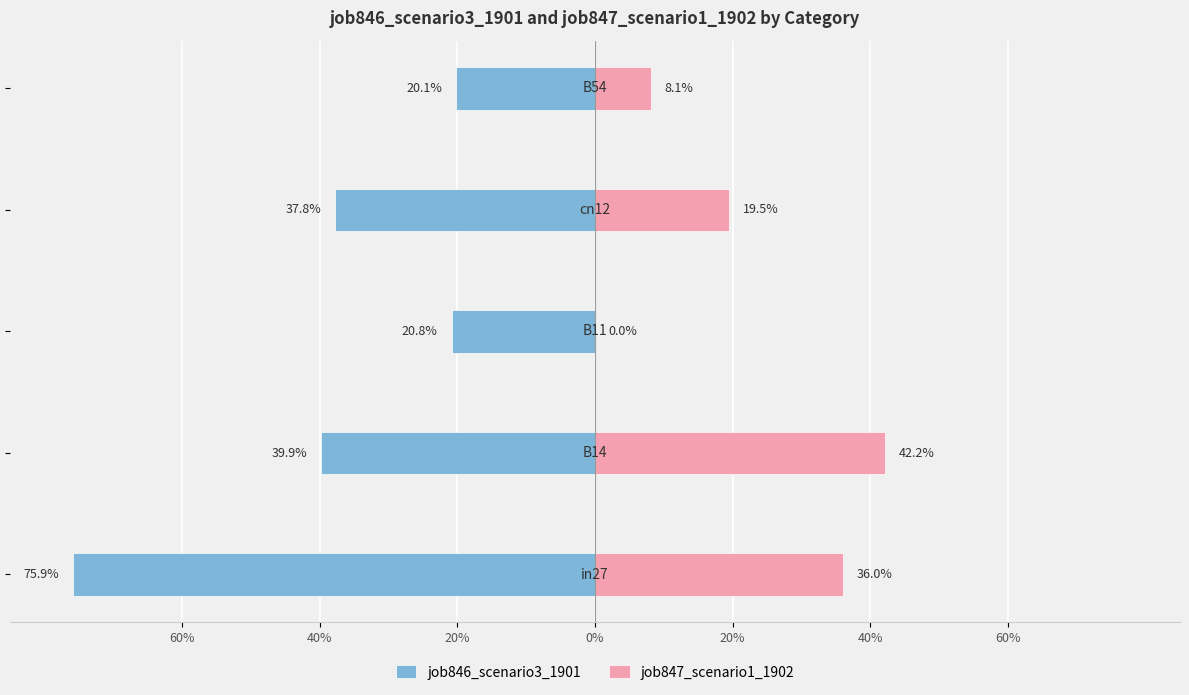

What are all the series names shown in the legend?

job846_scenario3_1901, job847_scenario1_1902